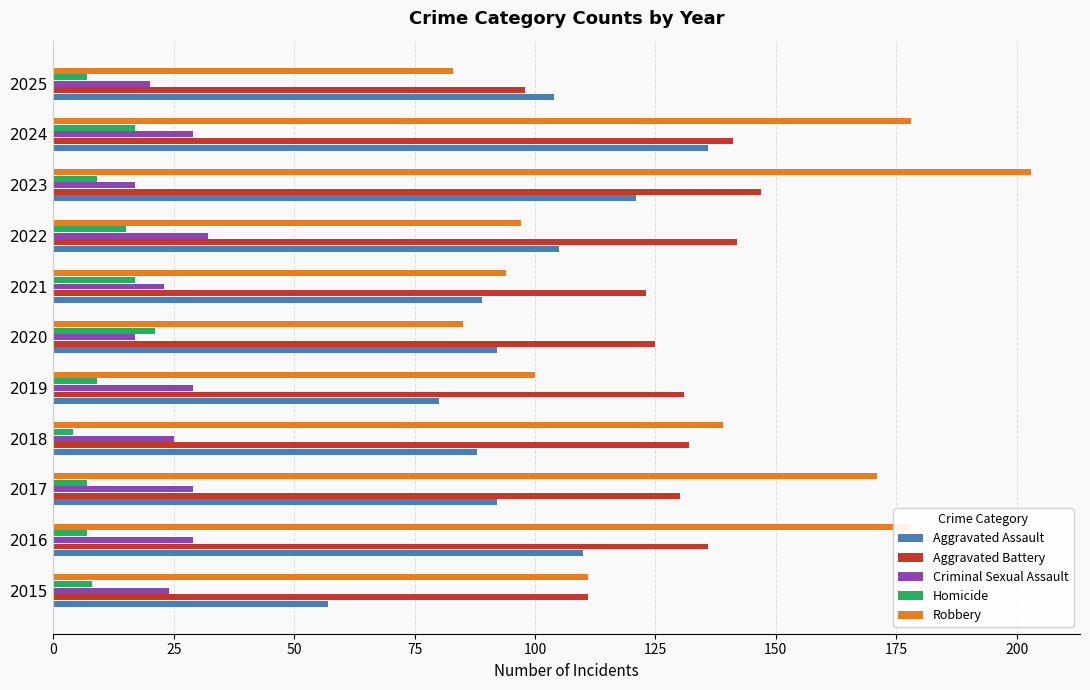

Which series has the widest spread of values?

Robbery